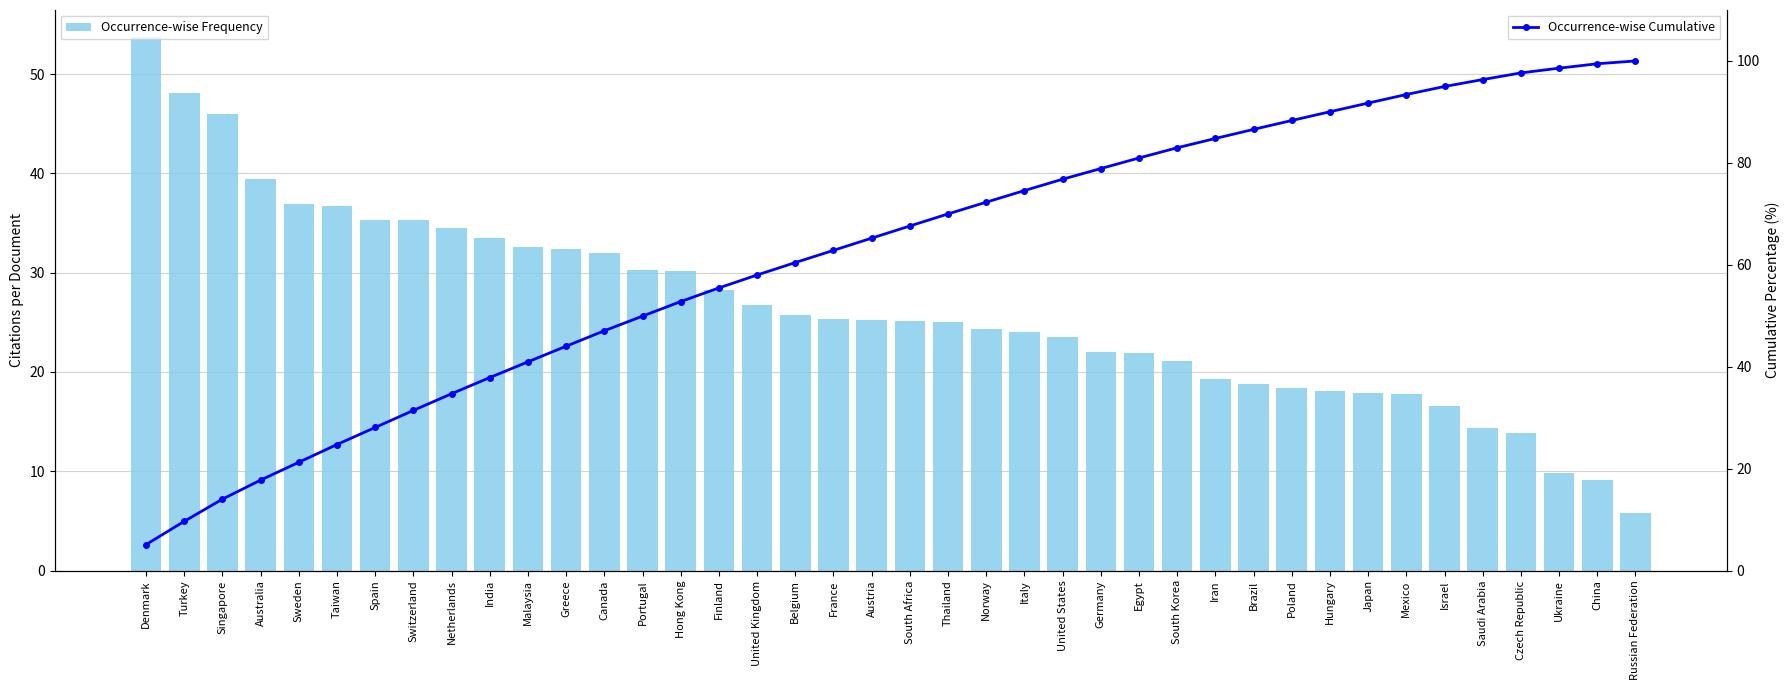

Rank the categories by Citations per Document value from lowest to highest.

Russian Federation, China, Ukraine, Czech Republic, Saudi Arabia, Israel, Mexico, Japan, Hungary, Poland, Brazil, Iran, South Korea, Egypt, Germany, United States, Italy, Norway, Thailand, South Africa, Austria, France, Belgium, United Kingdom, Finland, Hong Kong, Portugal, Canada, Greece, Malaysia, India, Netherlands, Switzerland, Spain, Taiwan, Sweden, Australia, Singapore, Turkey, Denmark